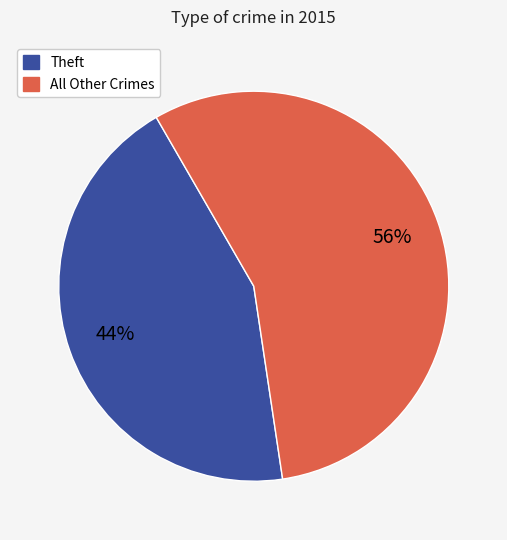

To the nearest percent, what is the difference between the largest and smallest slice percentages?

12%